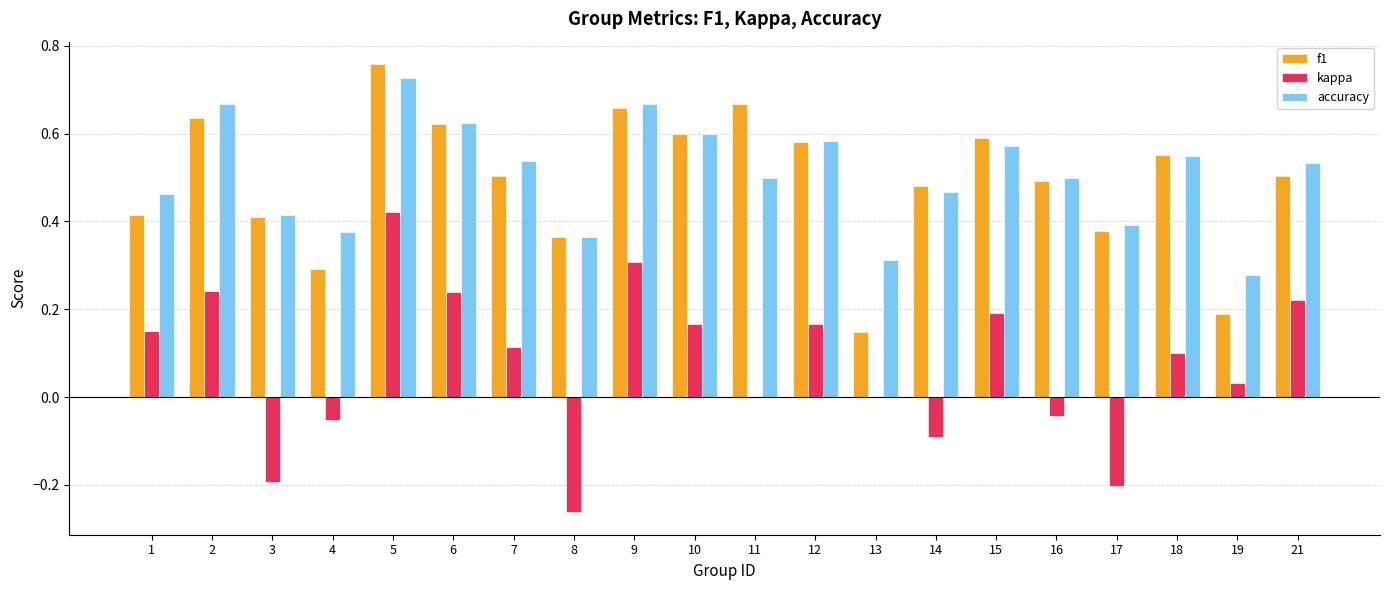

The value of kappa at 12 is 0.2. True or false?

True